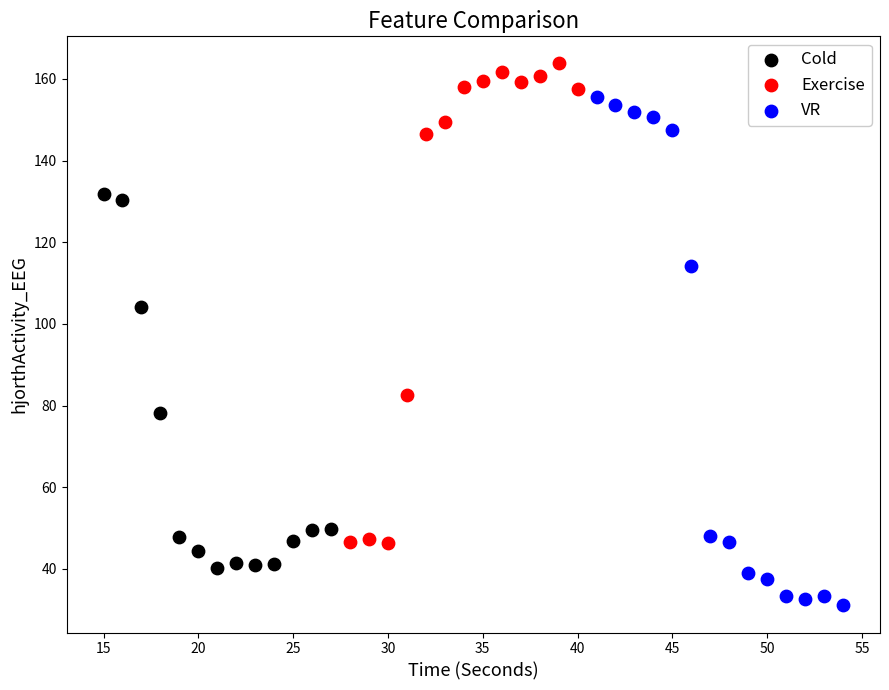

What are all the series names shown in the legend?

Cold, Exercise, VR